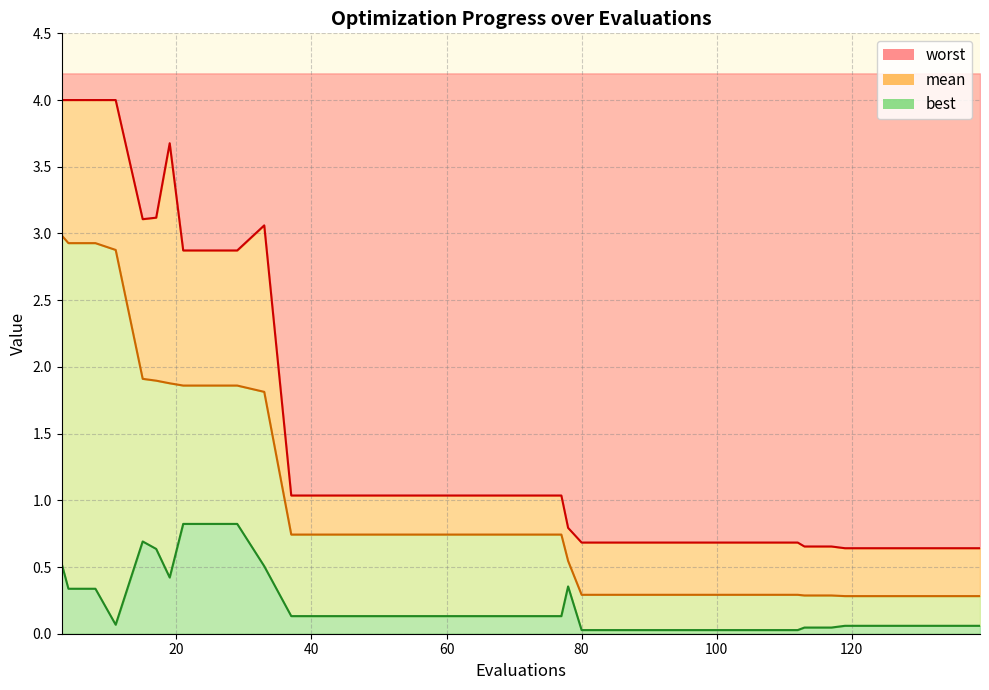

What is the average value of the best series?

0.2